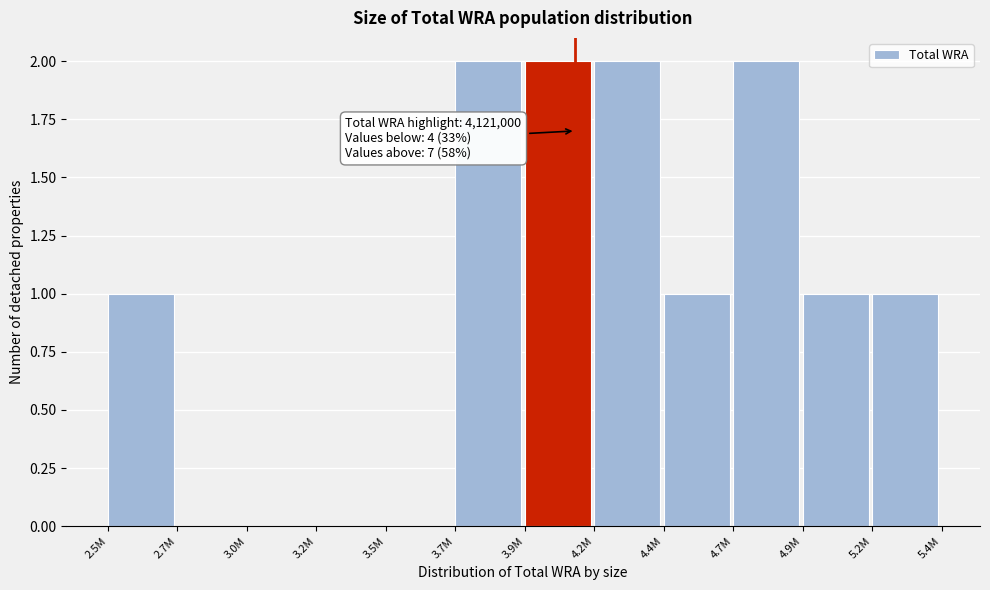

Reading left to right, list all the values displayed in this chart.

2.5M=1	2.7M=0	3.0M=0	3.2M=0	3.5M=0	3.7M=2	3.9M=2	4.2M=2	4.4M=1	4.7M=2	4.9M=1	5.2M=1